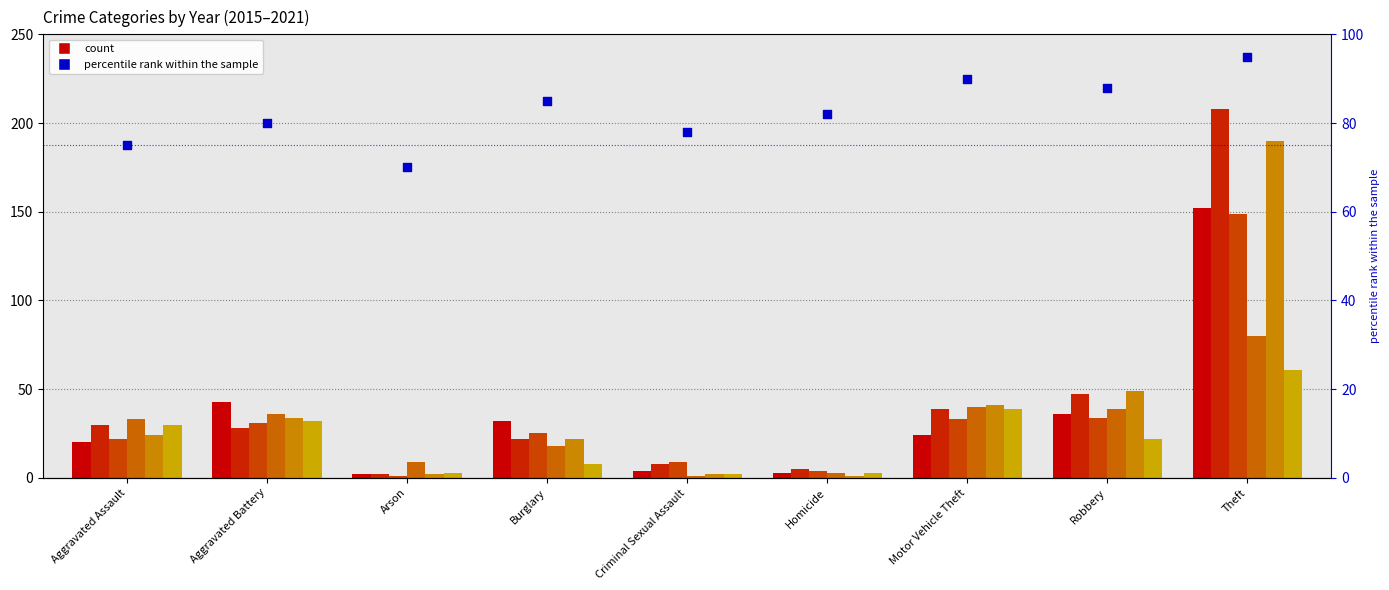

Approximately how many times larger is the value at Homicide compared to Arson?

1.2